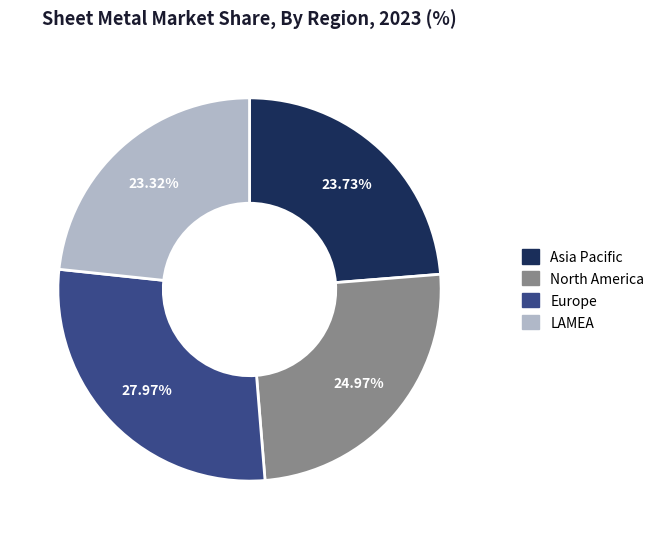

Which slice is the largest?

Europe